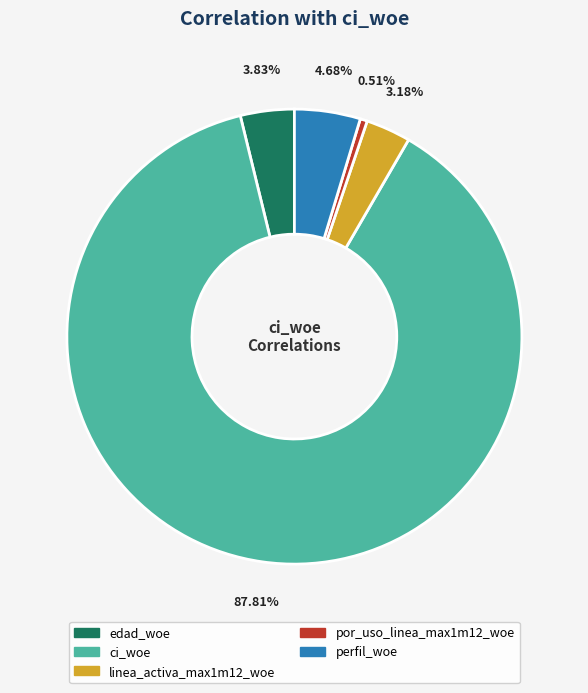

Count the number of slices in the pie.

5